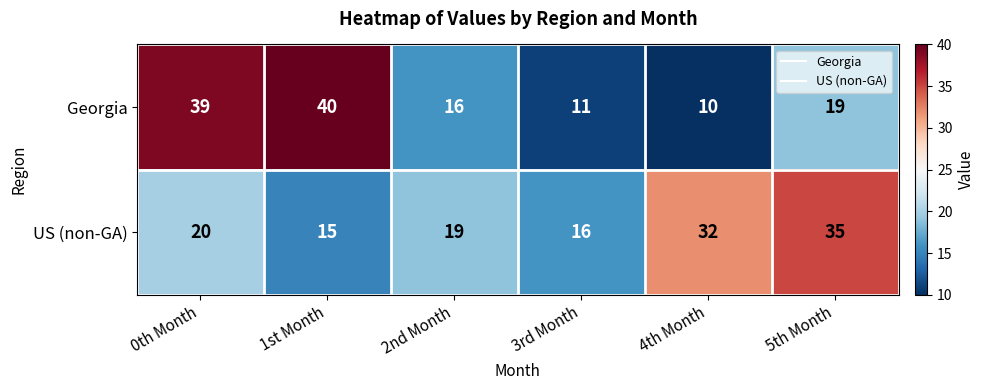

What is the total value across all series at 2nd Month?

35